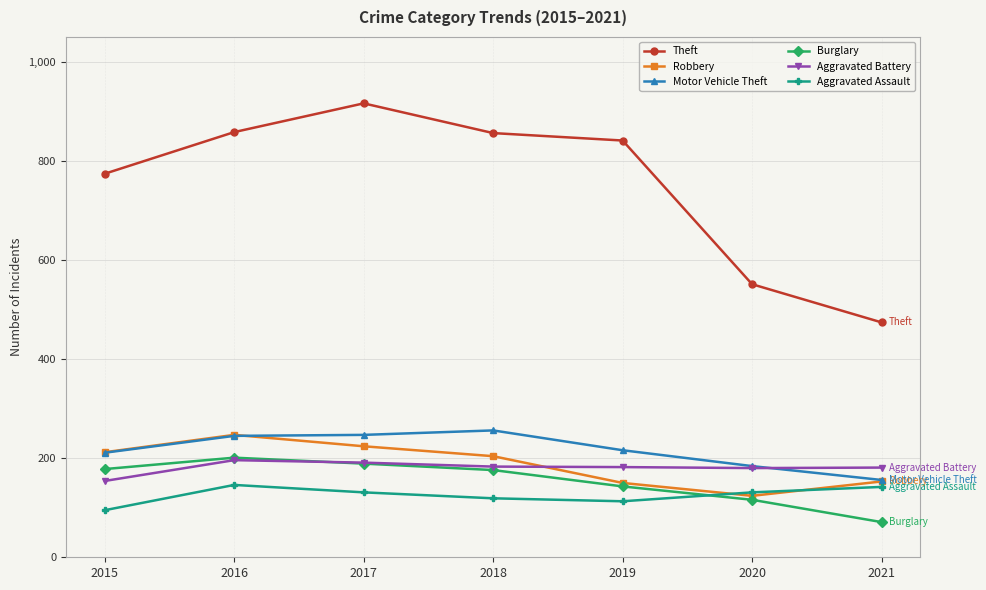

Is the value of Motor Vehicle Theft at 2016 greater than the value of Aggravated Battery at 2018?

Yes